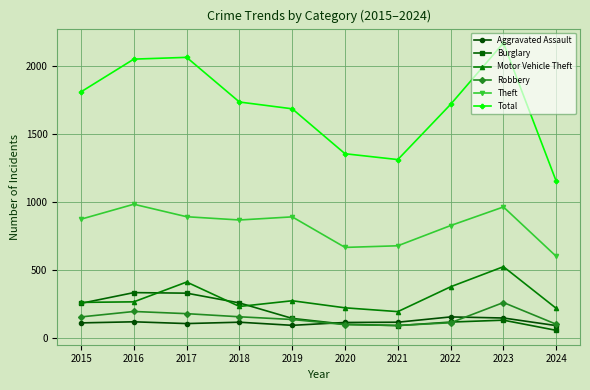

What is the lowest value of the Total series?

1153